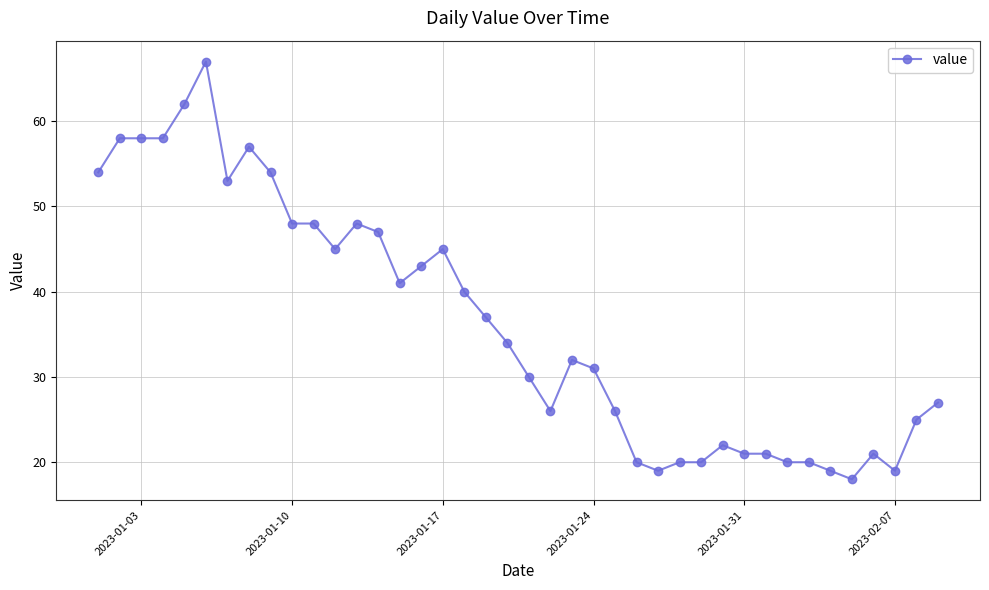

Reading right to left, what are all the values shown in this chart?

27	25	19	21	18	19	20	20	21	21	22	20	20	19	20	26	31	32	26	30	34	37	40	45	43	41	47	48	45	48	48	54	57	53	67	62	58	58	58	54